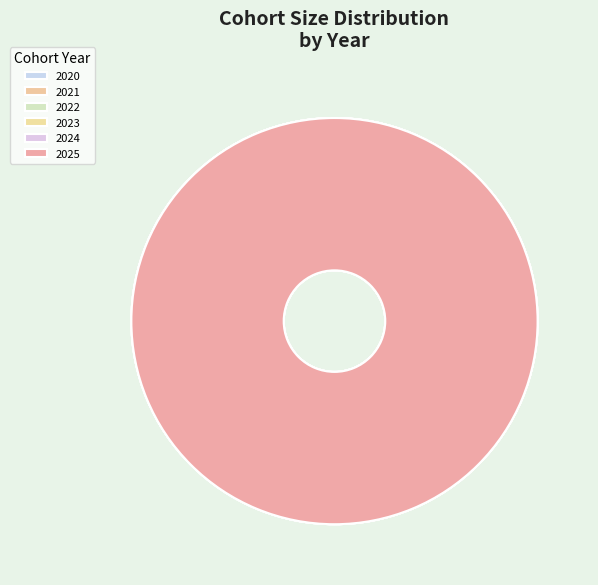

Is it true that 2023 is 1% of the pie?

False